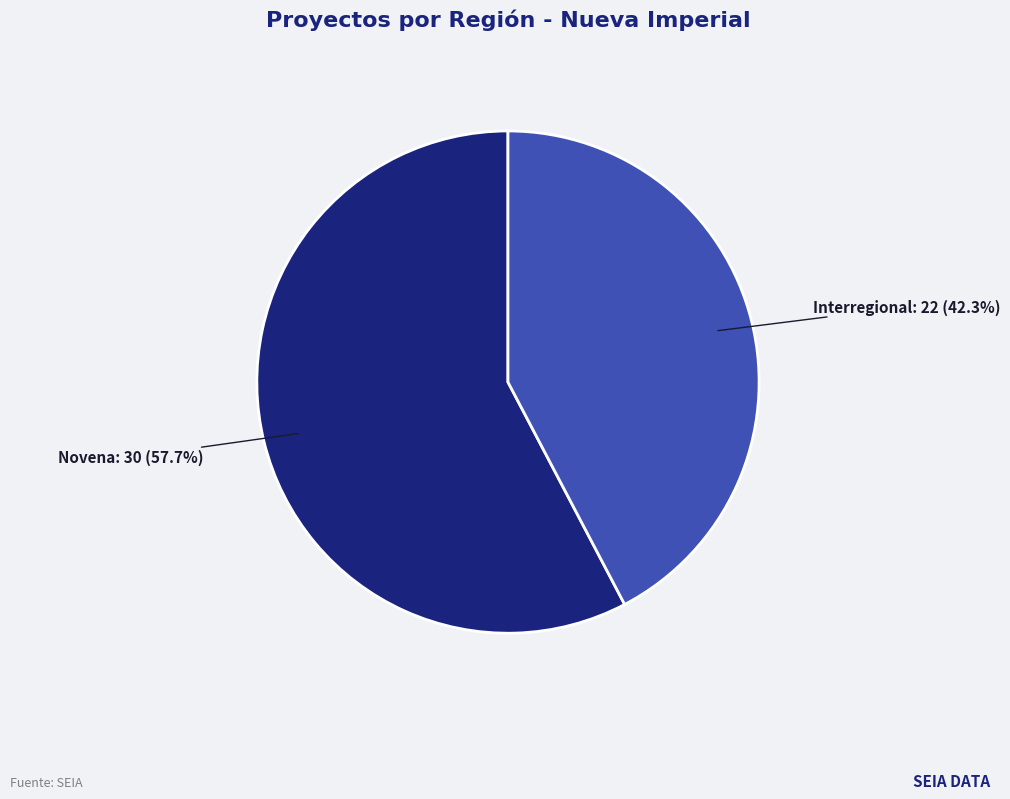

What percentage do Interregional and Novena together represent?

100.0%